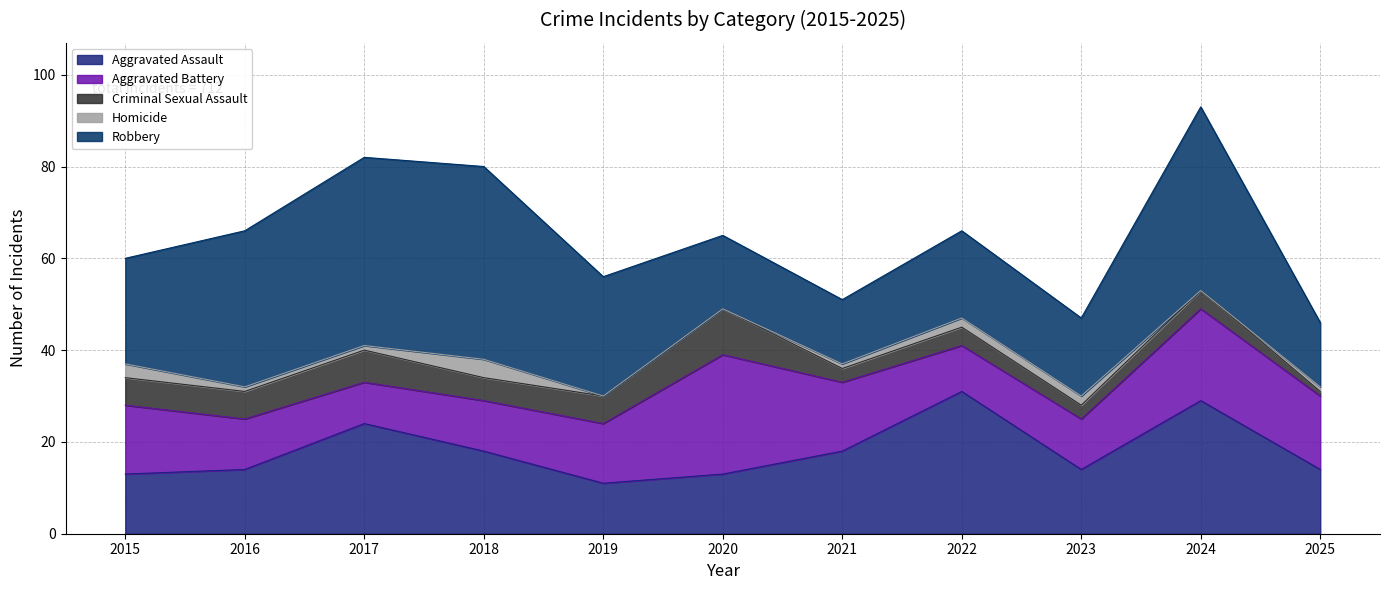

At how many categories does at least one series exceed 1?

11